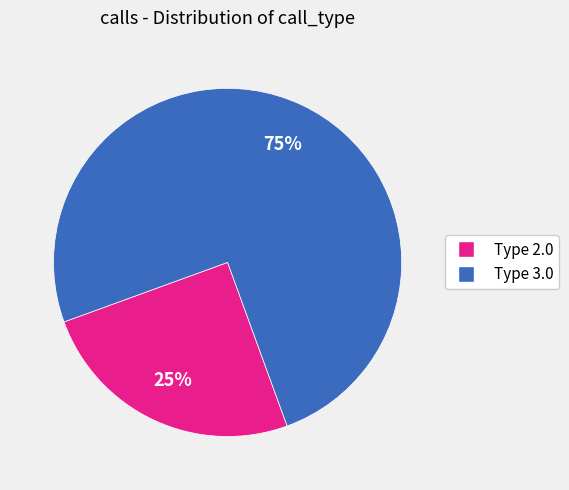

To the nearest percent, what is the difference between the largest and smallest slice percentages?

50%